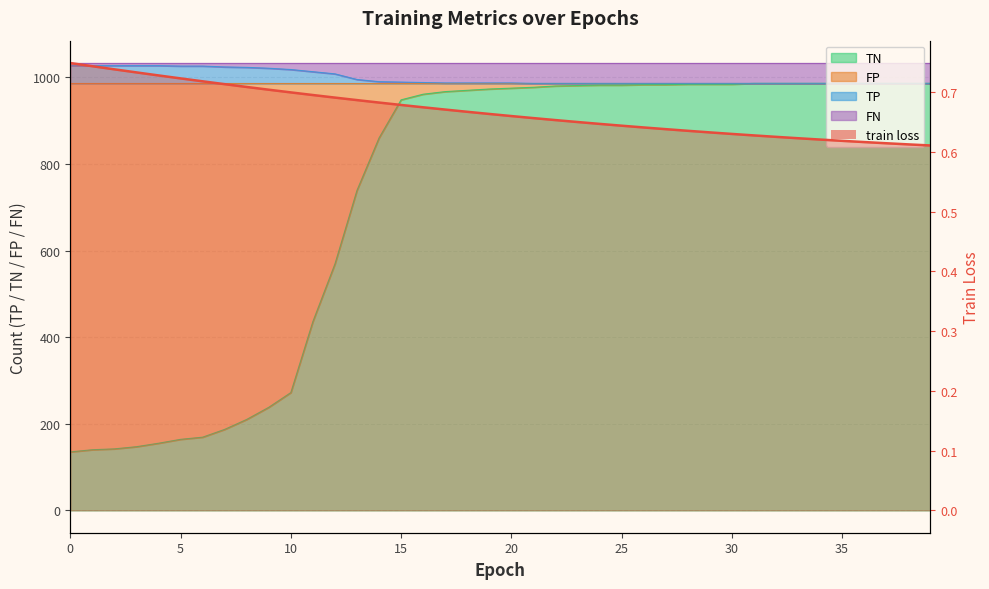

How many lines are shown in the chart?

1